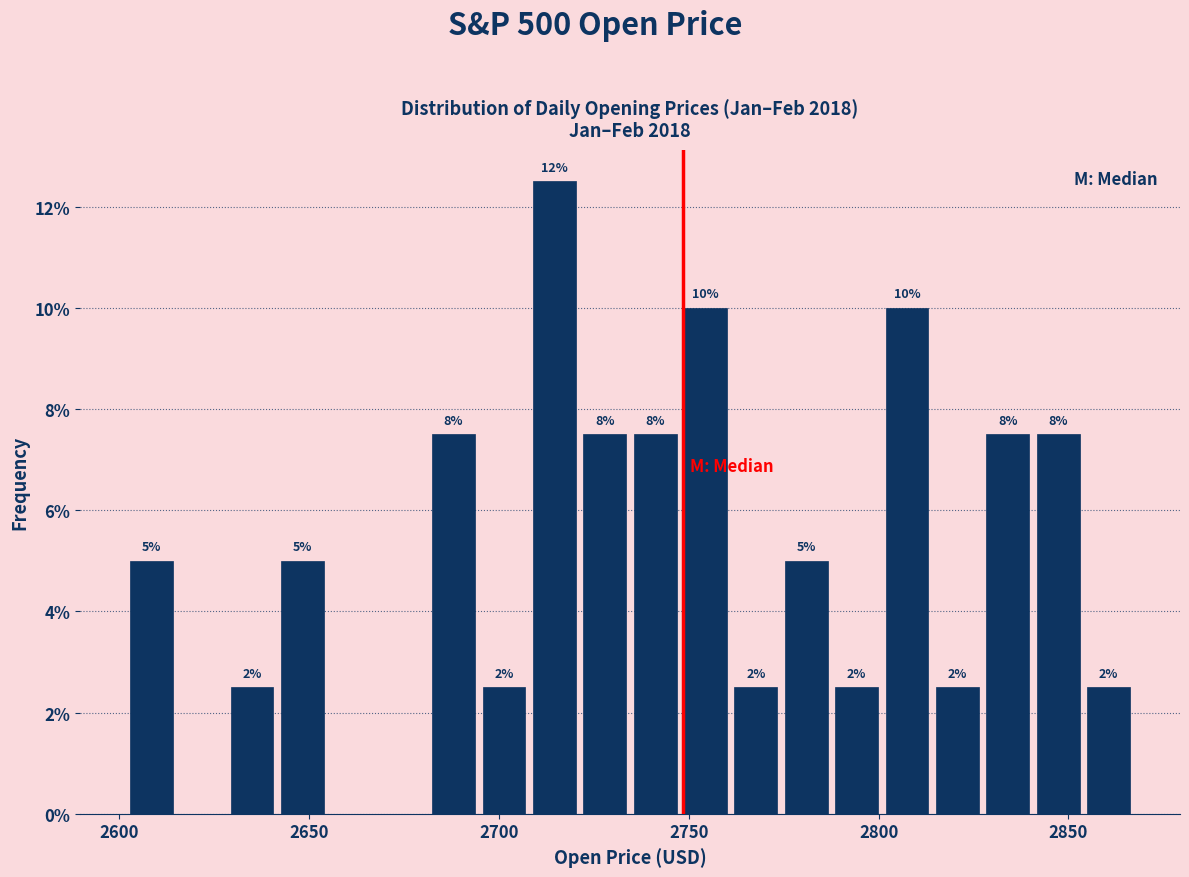

Around what value on the x-axis is the tallest bar? Give the approximate position of its centre, as read against the axis.

2715